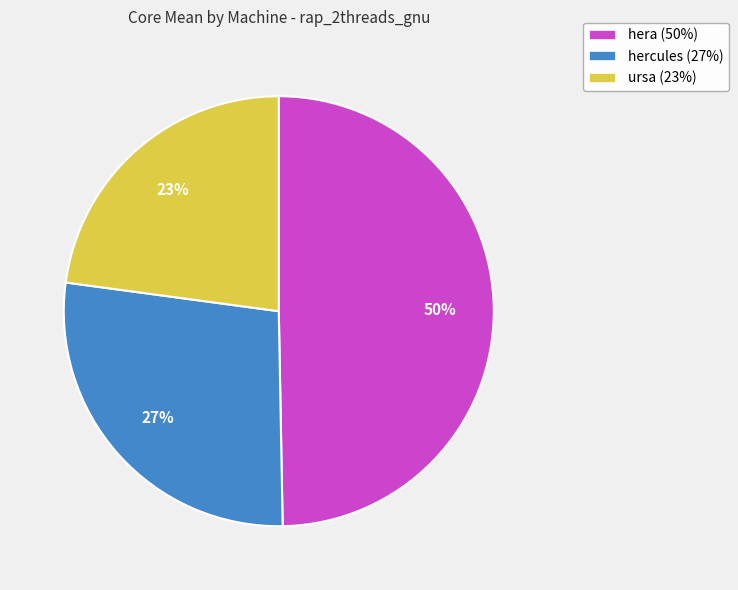

How many segments does this pie chart have?

3